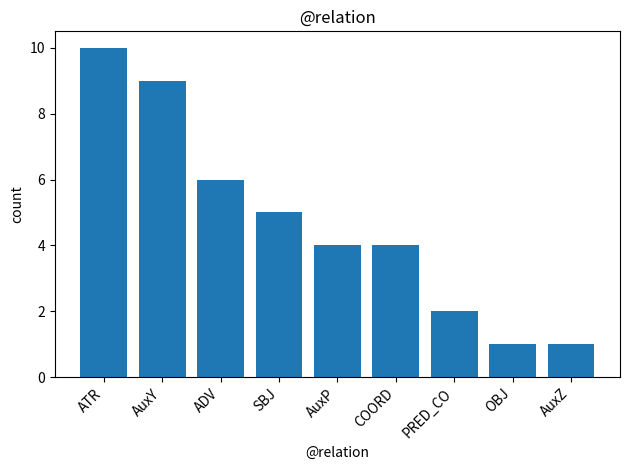

What is the change in value from ATR to ADV?

-4